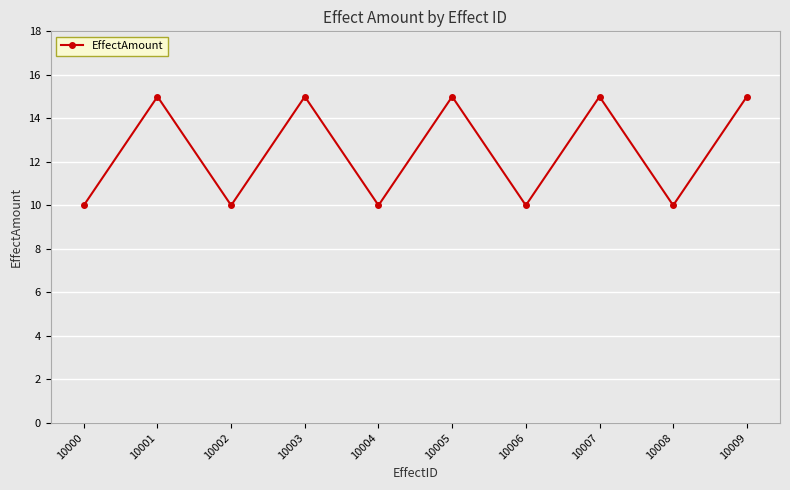

How many values are between 10 and 15?

10